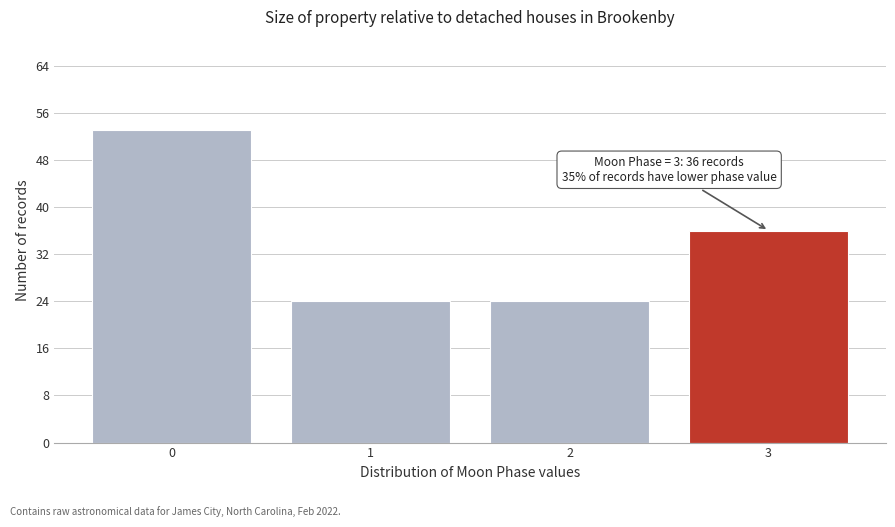

Reading right to left, what are all the values shown in this chart?

3=36	2=24	1=24	0=53